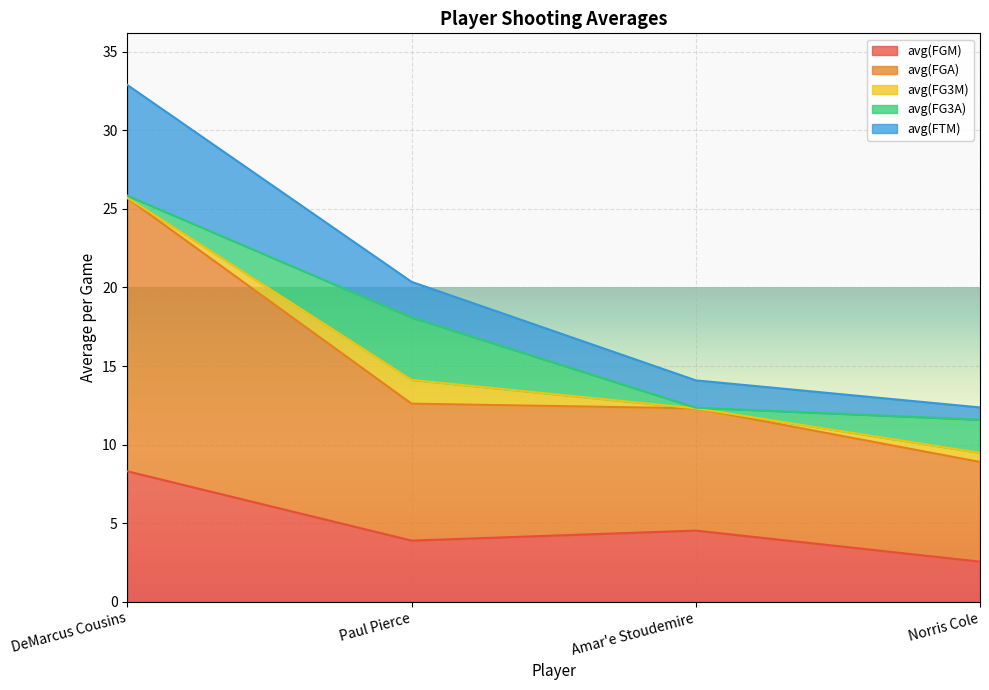

True or false: avg(FGA) has more than 0 points higher than both neighbors.

False